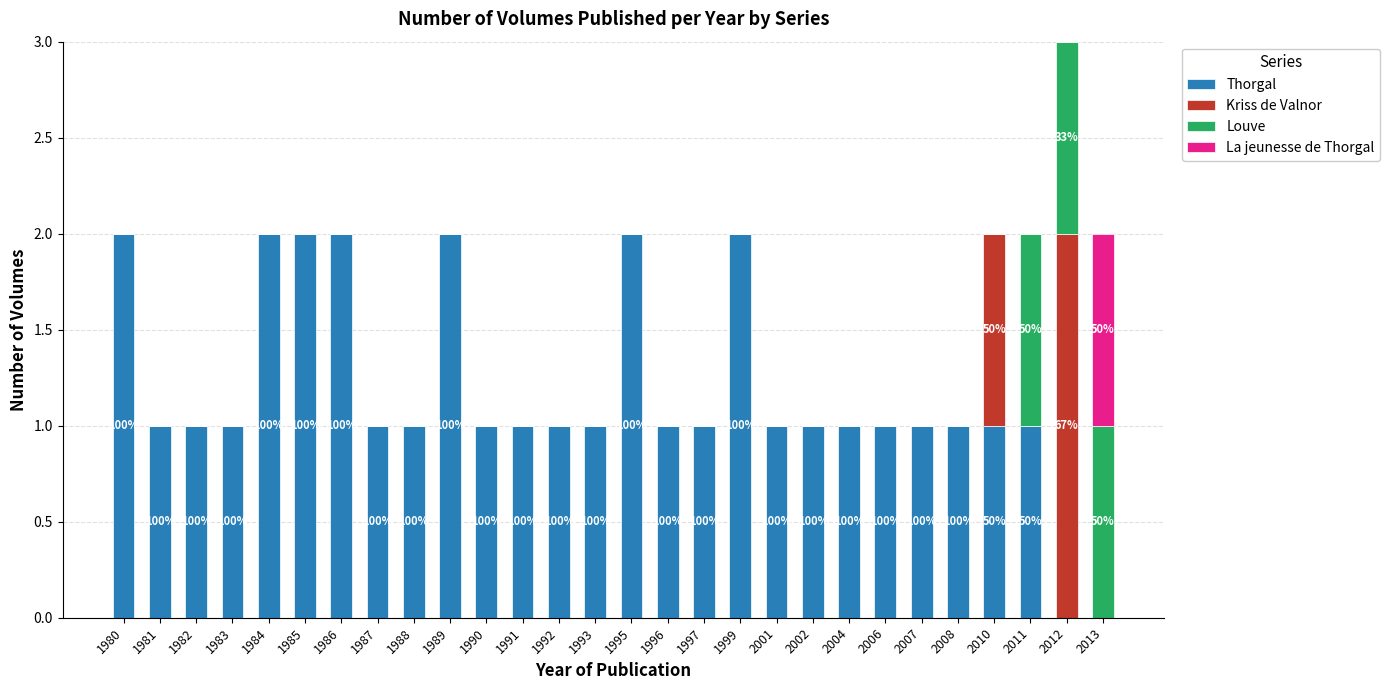

Is it true that Thorgal equals 1 at 1987?

True